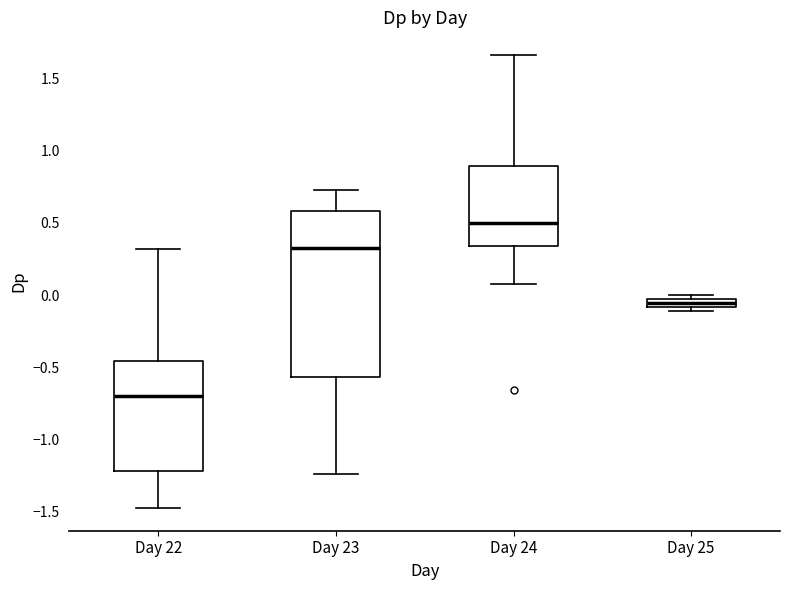

Which box is the tallest, from its lower edge to its upper edge?

Day 23